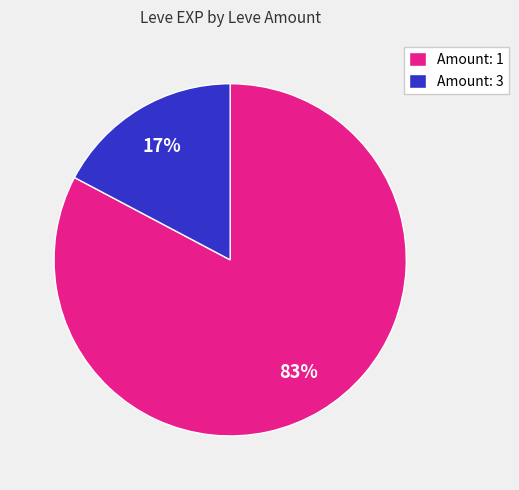

Which category has the biggest portion of the pie?

Amount: 1